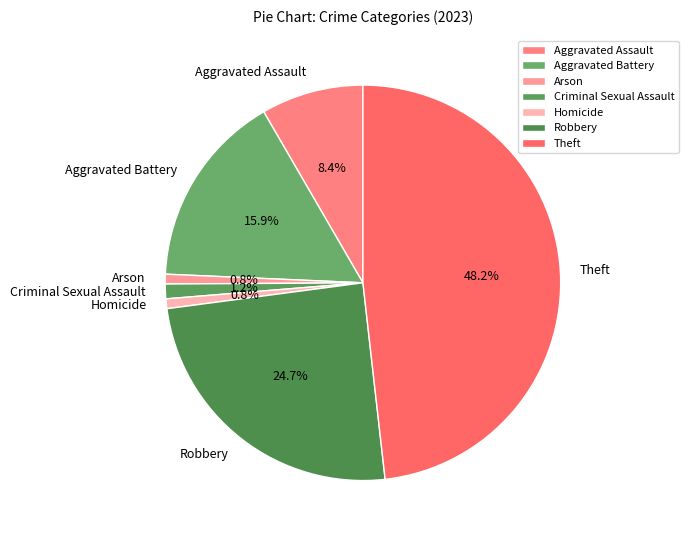

Which slice is the largest?

Theft